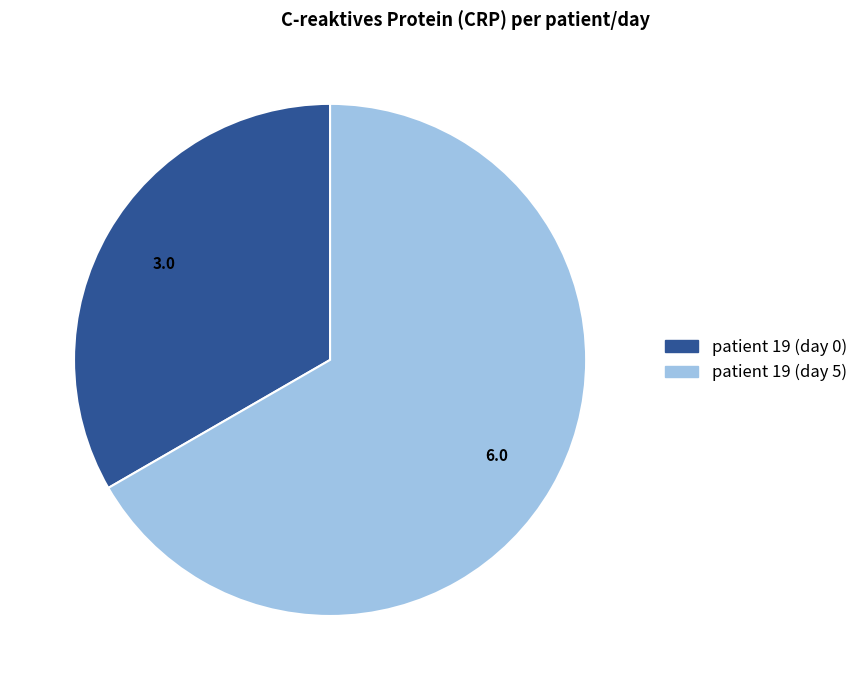

Does patient 19 (day 0) account for over 50% of the chart?

No